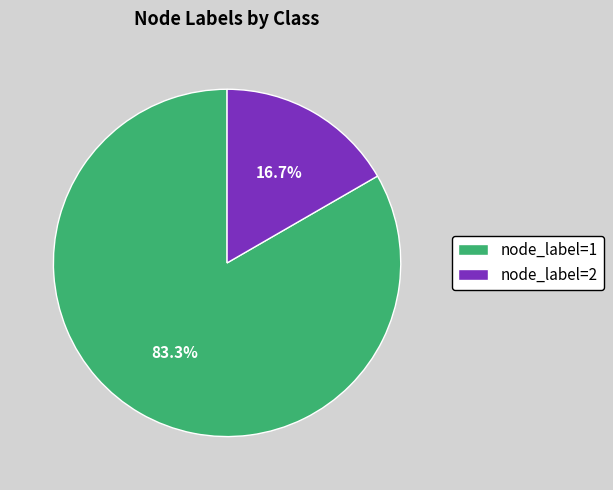

Which category accounts for the majority?

node_label=1